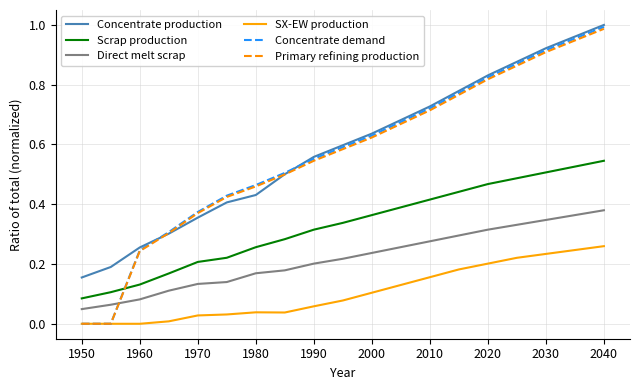

Count the number of data series in this chart.

6